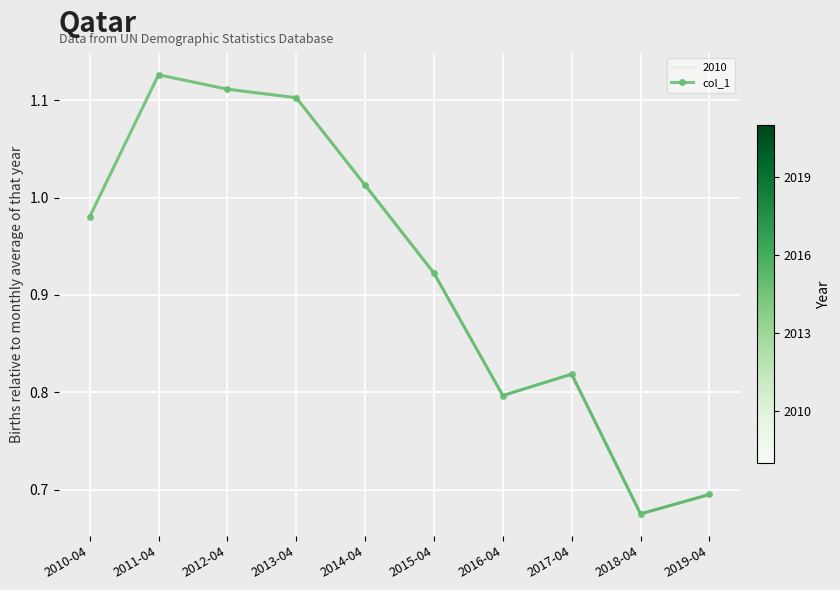

Which has a higher value, 2014-04 or 2019-04?

2014-04